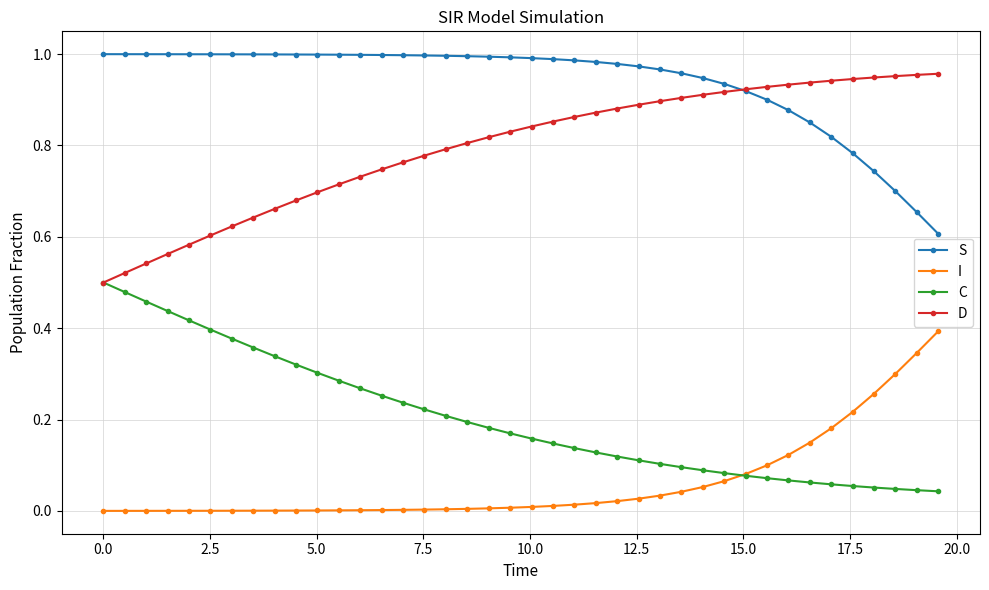

What are all the series names shown in the legend?

S, I, C, D